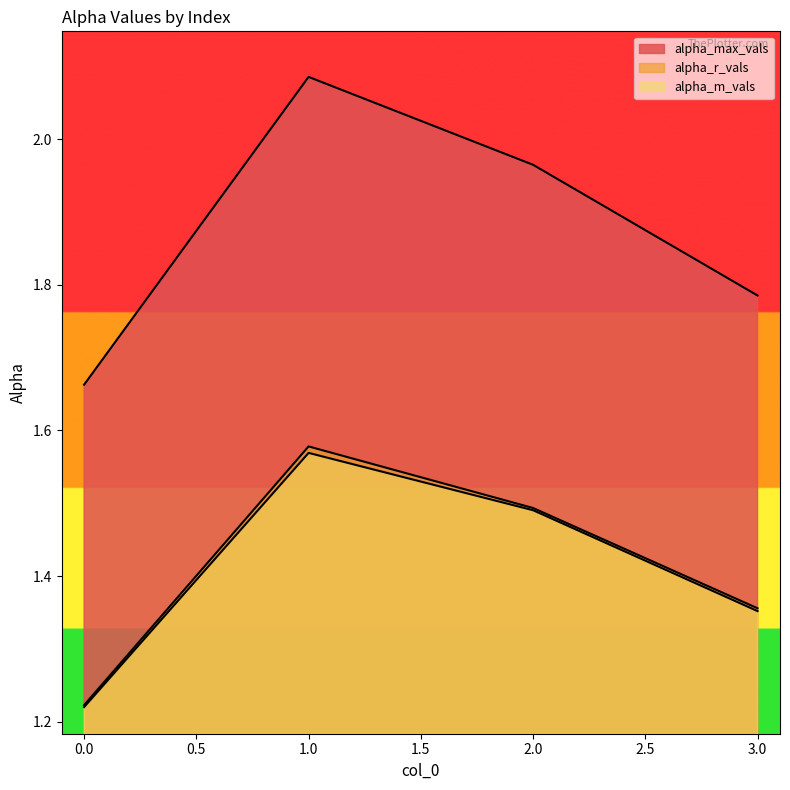

What is the total value across all series at 1?

5.2